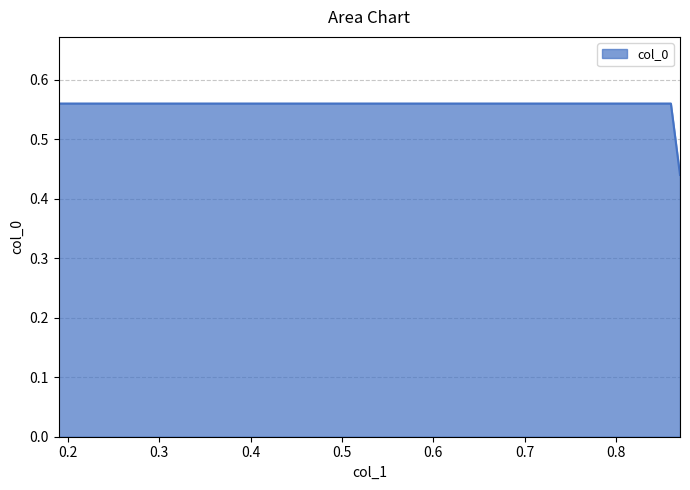

What is the value of the 2nd point from the left?

0.4